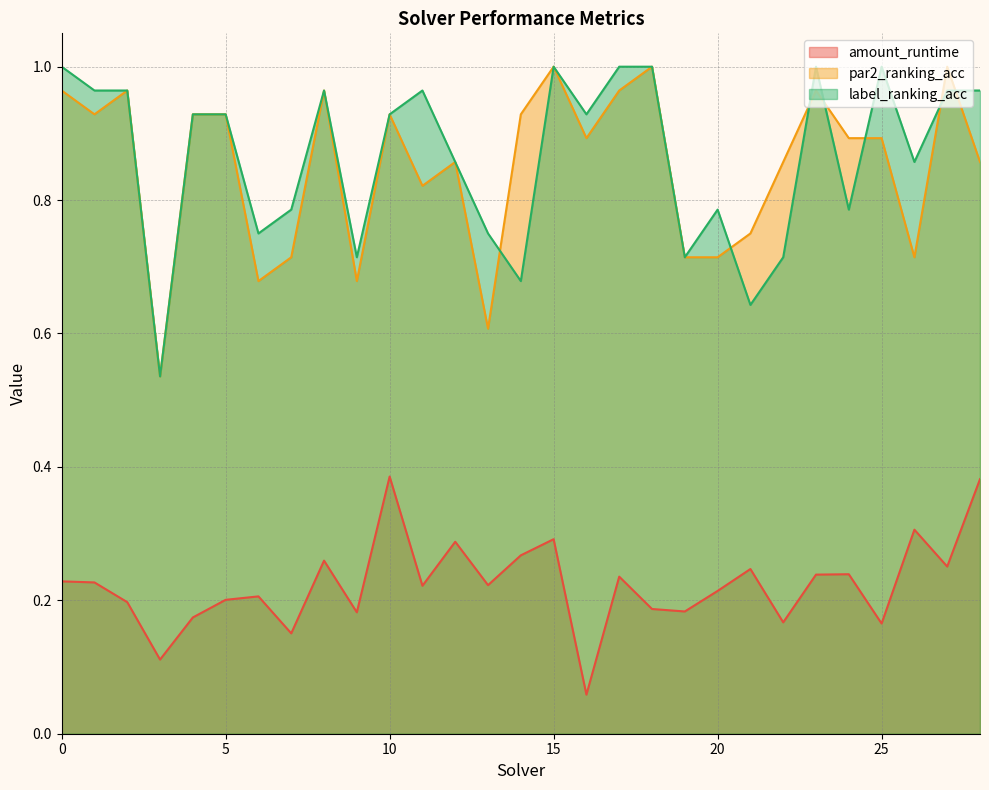

Which series has the largest total across all categories?

label_ranking_acc